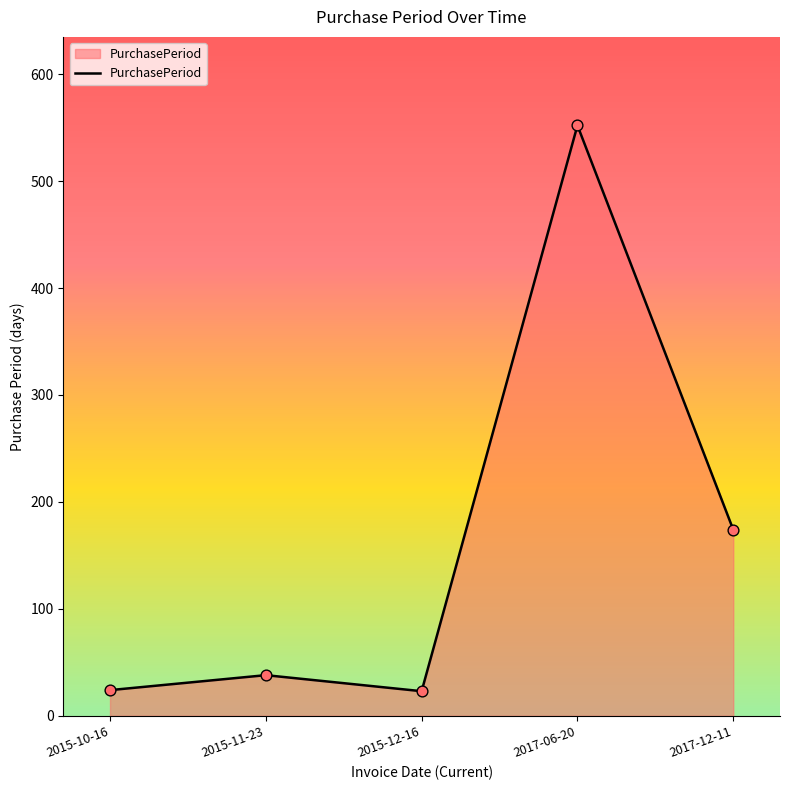

Approximately how many times larger is the value at 2015-12-16 compared to 2015-10-16?

1.0